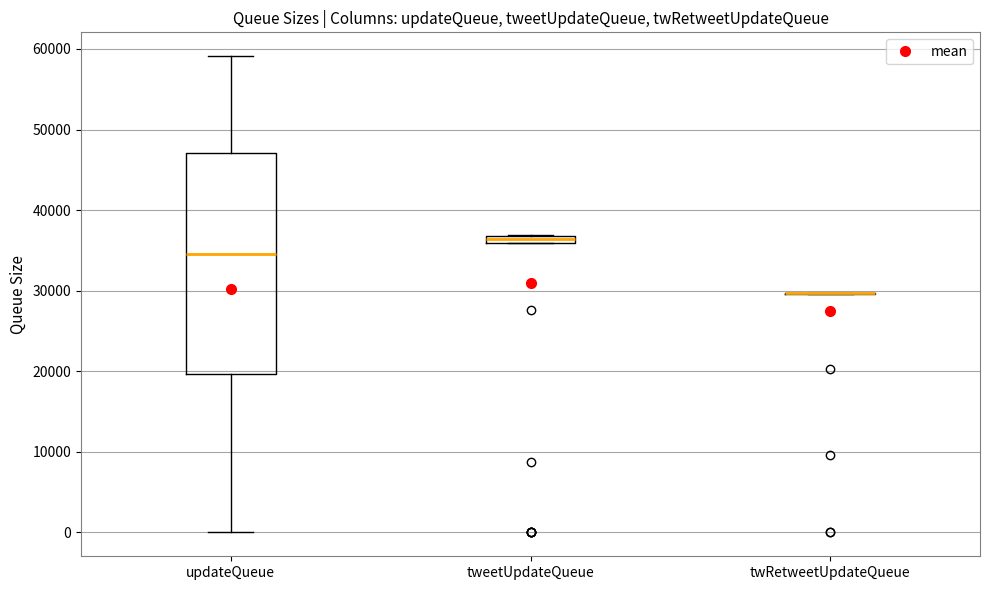

Which box is the tallest, from its lower edge to its upper edge?

updateQueue